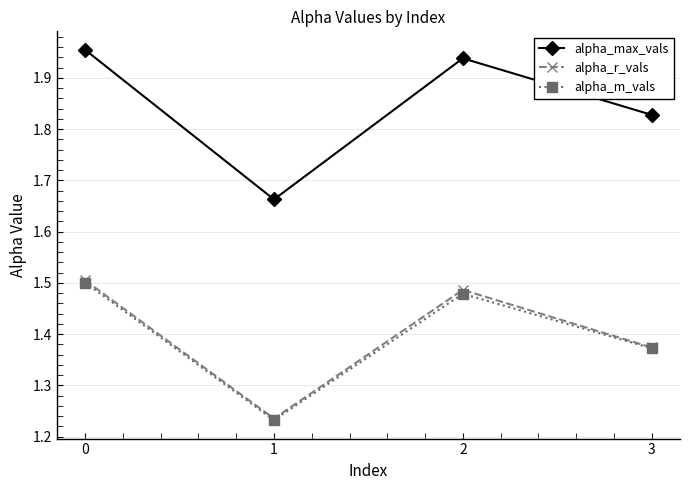

At which label is alpha_m_vals closest to 1?

1